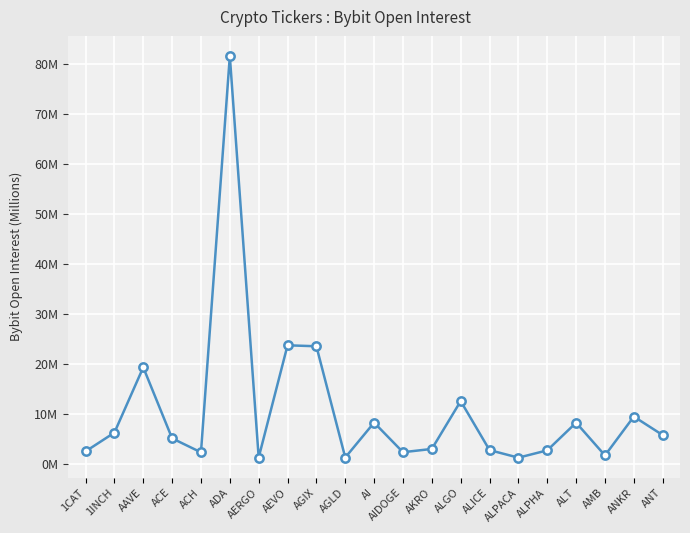

Does the chart have visible grid lines?

Yes